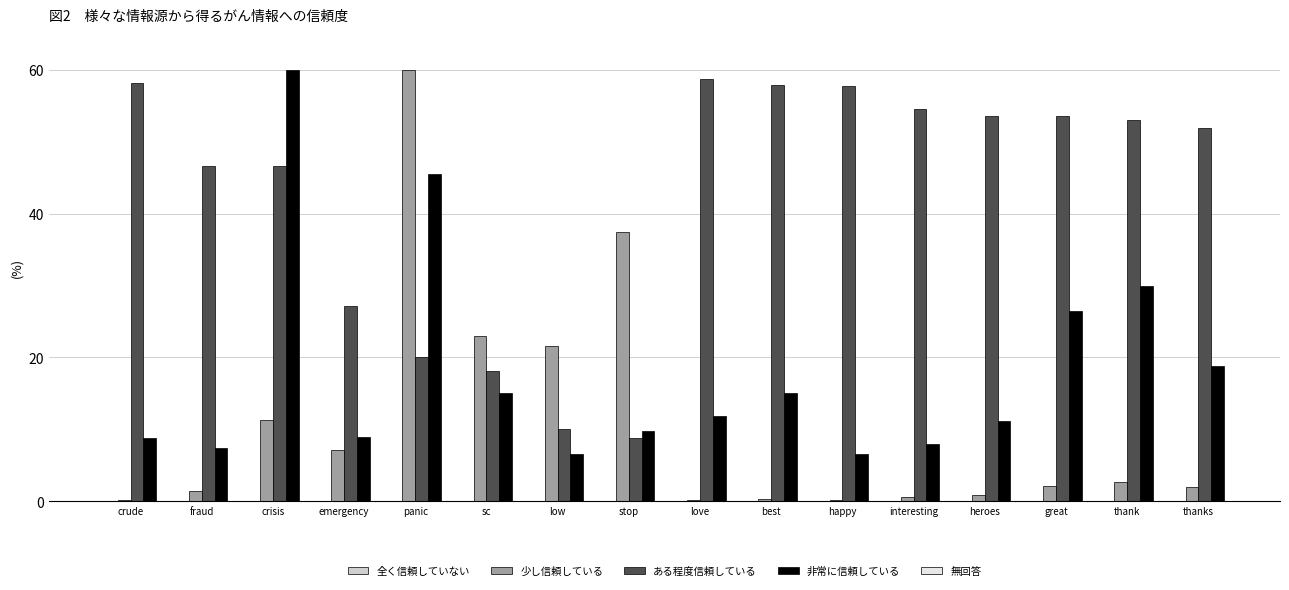

The value of 非常に信頼している at love is 11.9. True or false?

True